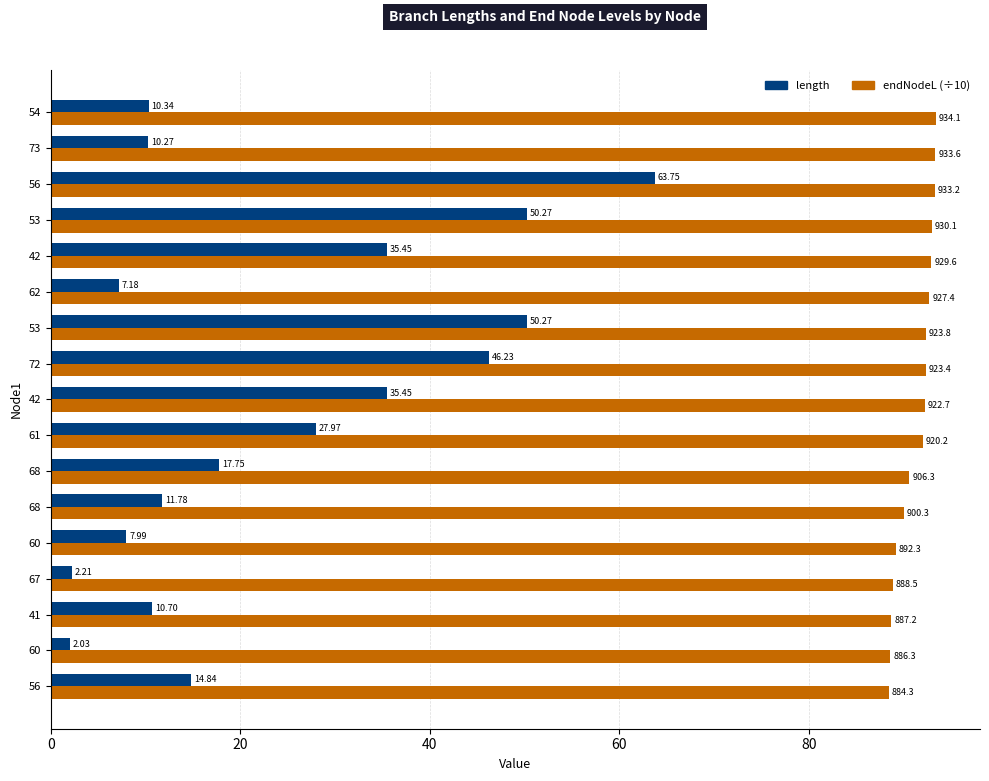

What are all the series names shown in the legend?

length, endNodeL (÷10)